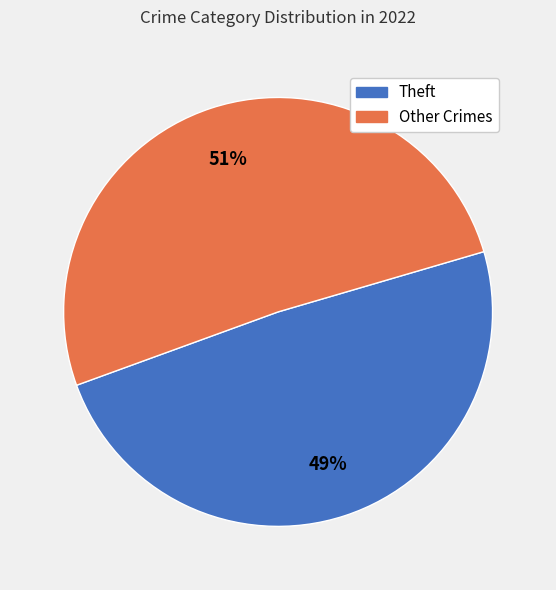

To the nearest percent, what is the average slice percentage?

50%